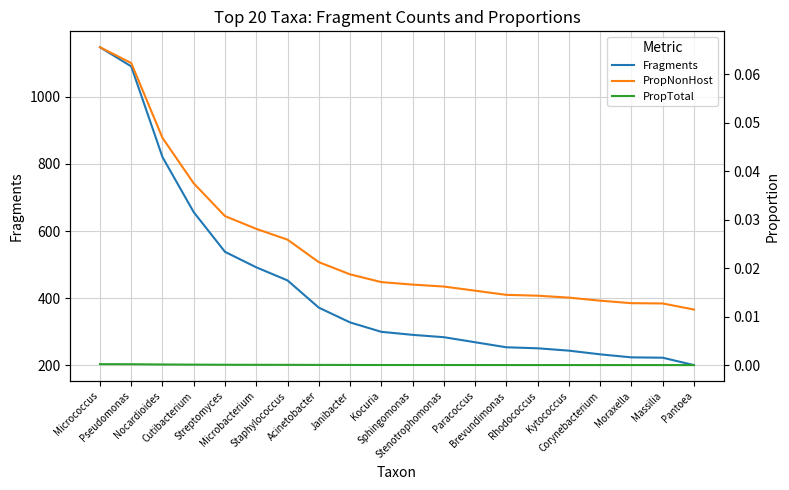

What is the highest value of the PropNonHost series?

0.1